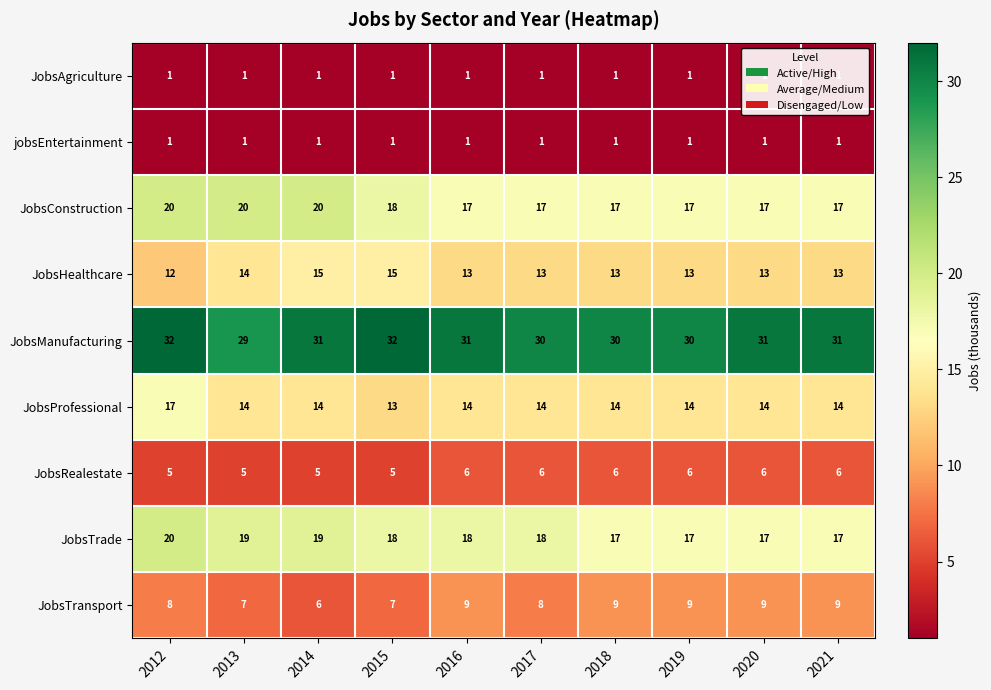

Which series has the widest spread of values?

JobsProfessional